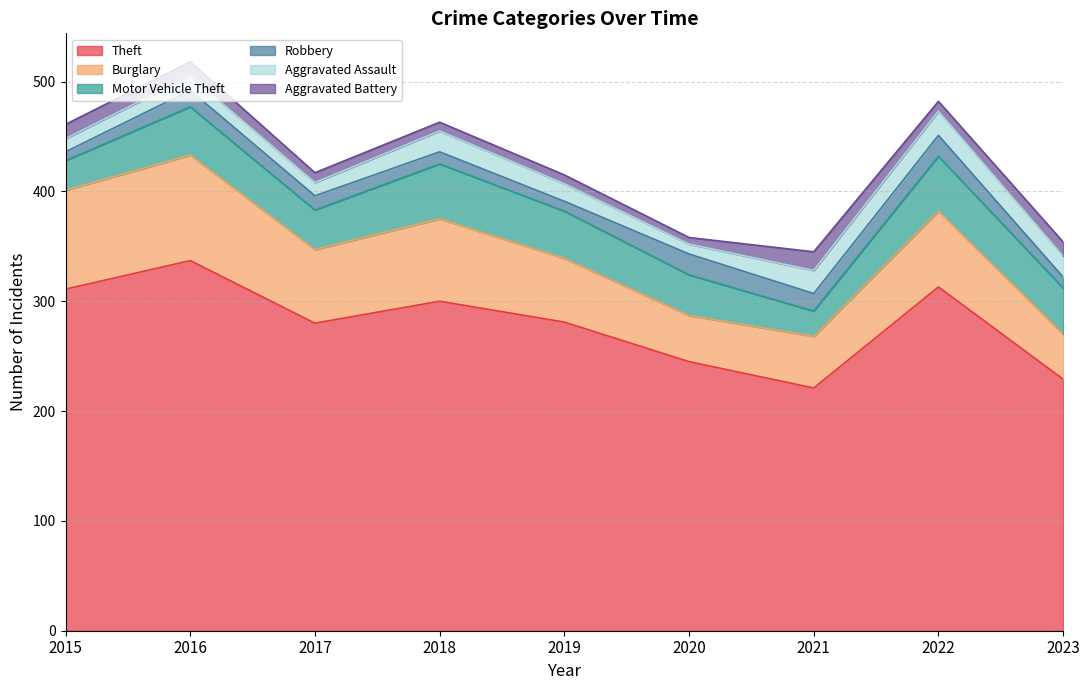

How many interior local peaks does the Aggravated Assault series have?

3